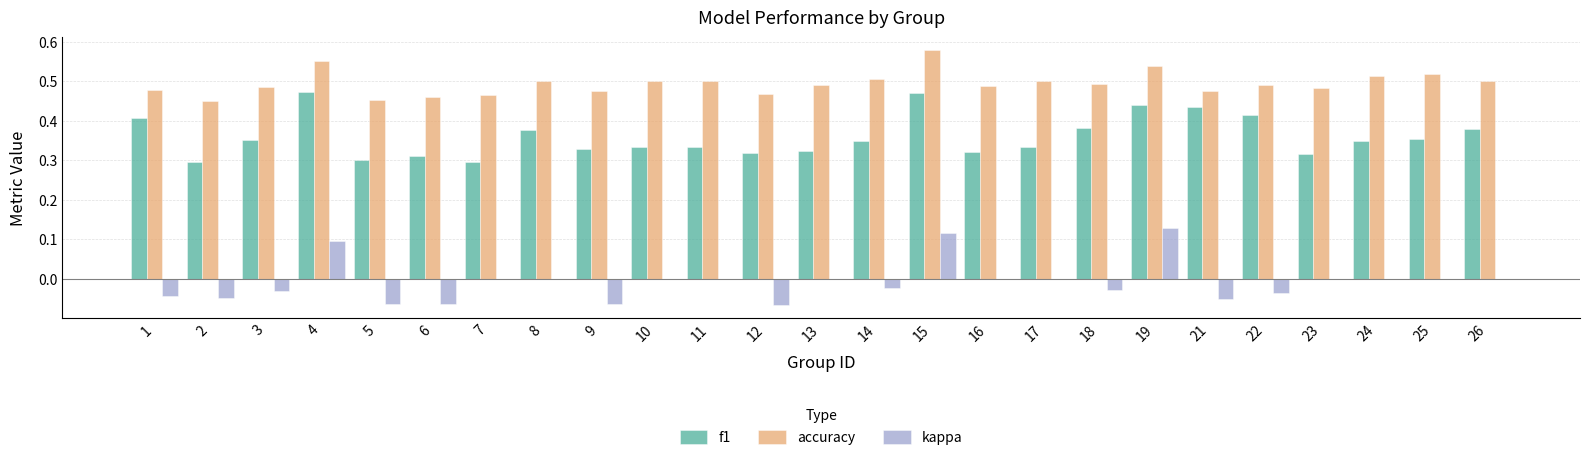

Count the kappa values in the range 0 to 1.

14